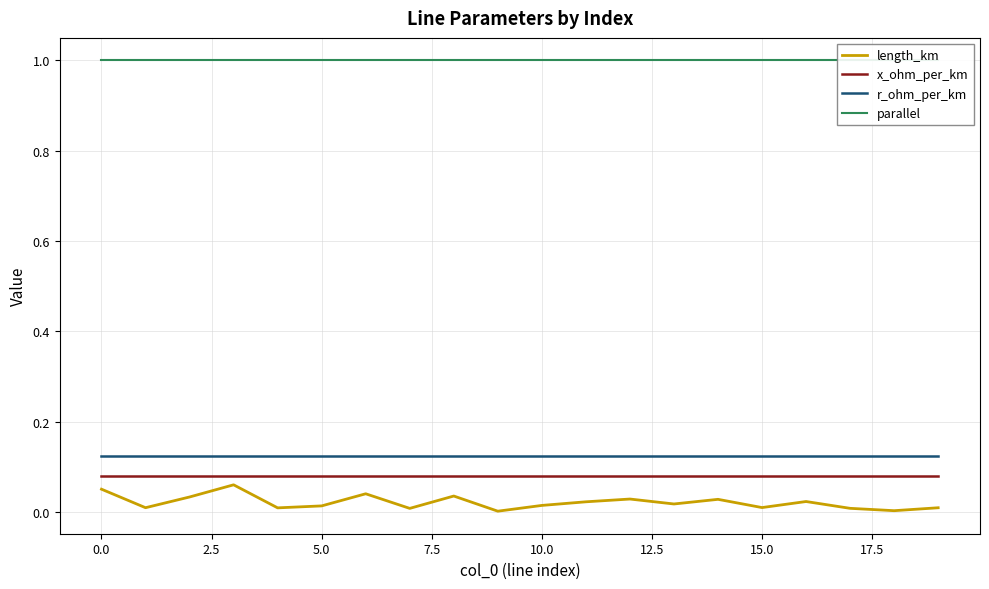

What is the sum of the r_ohm_per_km values at 17 and 11?

0.2